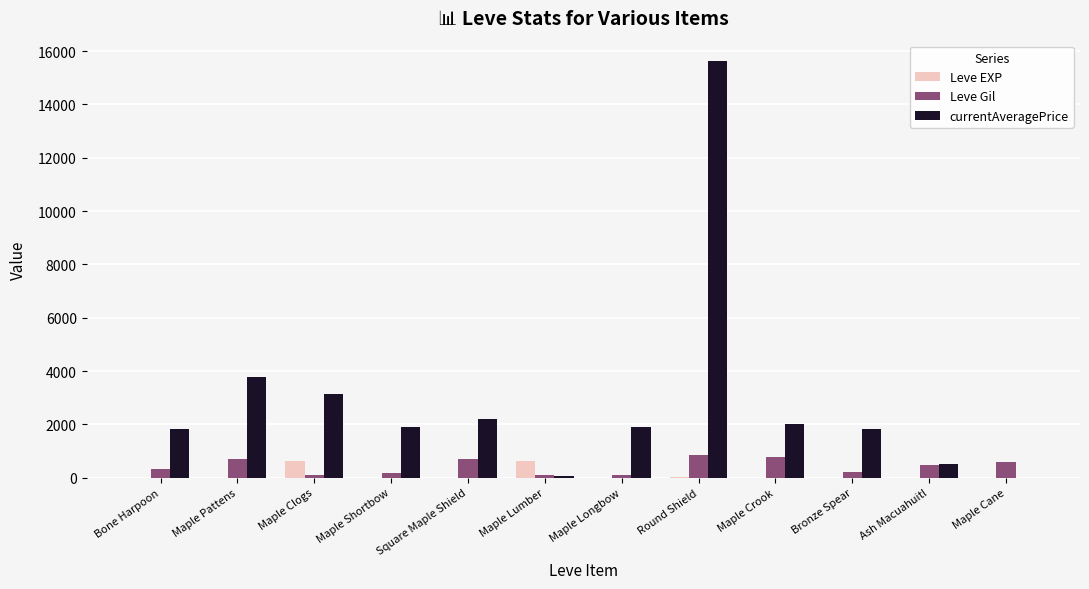

Which series changed the most between Square Maple Shield and Maple Lumber?

currentAveragePrice